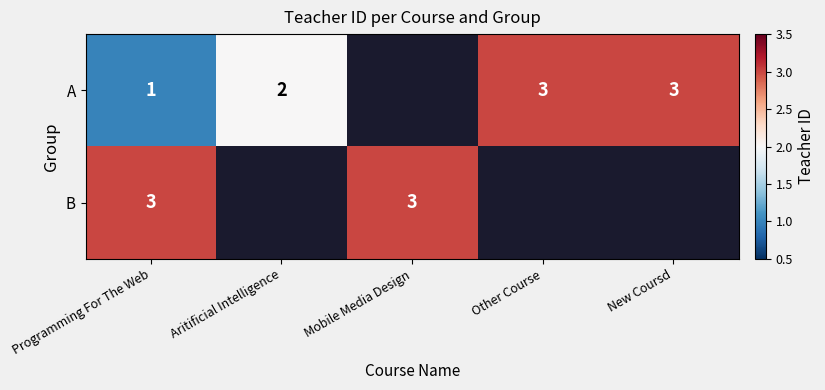

How many data points does each series have?

5